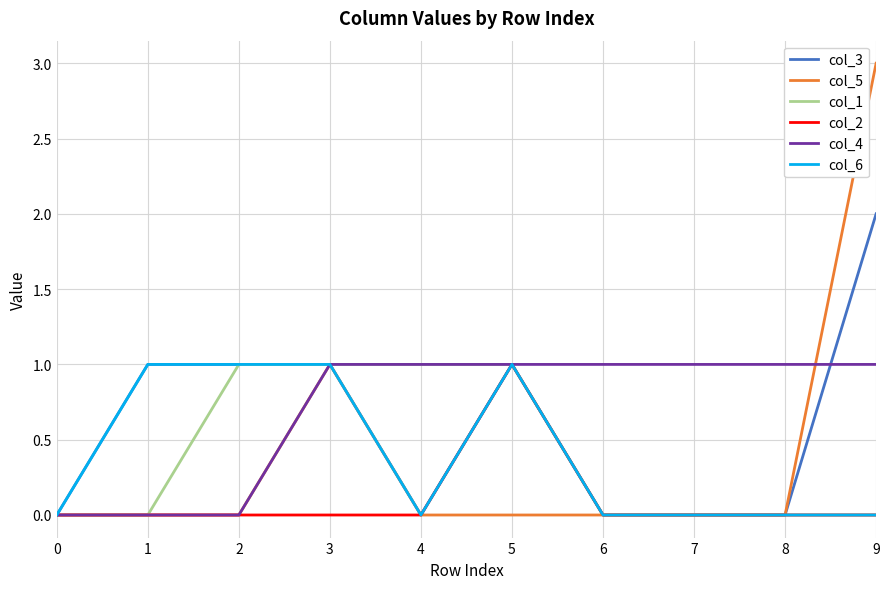

How many col_2 values are between 0 and 1?

10